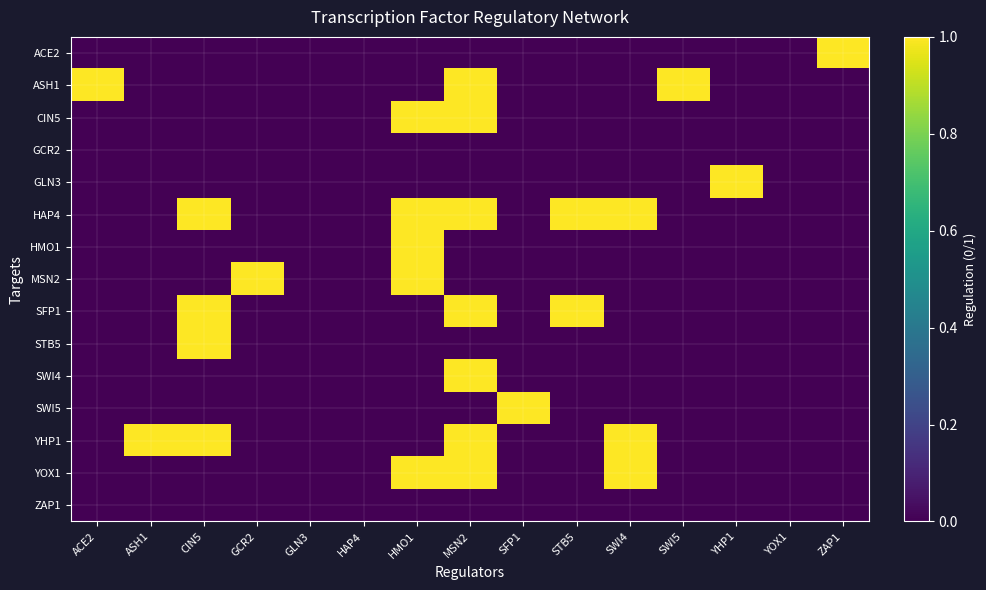

Reading left to right, what are all the values shown in this chart?

ACE2: ACE2=0	ASH1=0	CIN5=0	GCR2=0	GLN3=0	HAP4=0	HMO1=0	MSN2=0	SFP1=0	STB5=0	SWI4=0	SWI5=0	YHP1=0	YOX1=0	ZAP1=1
ASH1: ACE2=1	ASH1=0	CIN5=0	GCR2=0	GLN3=0	HAP4=0	HMO1=0	MSN2=1	SFP1=0	STB5=0	SWI4=0	SWI5=1	YHP1=0	YOX1=0	ZAP1=0
CIN5: ACE2=0	ASH1=0	CIN5=0	GCR2=0	GLN3=0	HAP4=0	HMO1=1	MSN2=1	SFP1=0	STB5=0	SWI4=0	SWI5=0	YHP1=0	YOX1=0	ZAP1=0
GCR2: ACE2=0	ASH1=0	CIN5=0	GCR2=0	GLN3=0	HAP4=0	HMO1=0	MSN2=0	SFP1=0	STB5=0	SWI4=0	SWI5=0	YHP1=0	YOX1=0	ZAP1=0
GLN3: ACE2=0	ASH1=0	CIN5=0	GCR2=0	GLN3=0	HAP4=0	HMO1=0	MSN2=0	SFP1=0	STB5=0	SWI4=0	SWI5=0	YHP1=1	YOX1=0	ZAP1=0
HAP4: ACE2=0	ASH1=0	CIN5=1	GCR2=0	GLN3=0	HAP4=0	HMO1=1	MSN2=1	SFP1=0	STB5=1	SWI4=1	SWI5=0	YHP1=0	YOX1=0	ZAP1=0
HMO1: ACE2=0	ASH1=0	CIN5=0	GCR2=0	GLN3=0	HAP4=0	HMO1=1	MSN2=0	SFP1=0	STB5=0	SWI4=0	SWI5=0	YHP1=0	YOX1=0	ZAP1=0
MSN2: ACE2=0	ASH1=0	CIN5=0	GCR2=1	GLN3=0	HAP4=0	HMO1=1	MSN2=0	SFP1=0	STB5=0	SWI4=0	SWI5=0	YHP1=0	YOX1=0	ZAP1=0
SFP1: ACE2=0	ASH1=0	CIN5=1	GCR2=0	GLN3=0	HAP4=0	HMO1=0	MSN2=1	SFP1=0	STB5=1	SWI4=0	SWI5=0	YHP1=0	YOX1=0	ZAP1=0
STB5: ACE2=0	ASH1=0	CIN5=1	GCR2=0	GLN3=0	HAP4=0	HMO1=0	MSN2=0	SFP1=0	STB5=0	SWI4=0	SWI5=0	YHP1=0	YOX1=0	ZAP1=0
SWI4: ACE2=0	ASH1=0	CIN5=0	GCR2=0	GLN3=0	HAP4=0	HMO1=0	MSN2=1	SFP1=0	STB5=0	SWI4=0	SWI5=0	YHP1=0	YOX1=0	ZAP1=0
SWI5: ACE2=0	ASH1=0	CIN5=0	GCR2=0	GLN3=0	HAP4=0	HMO1=0	MSN2=0	SFP1=1	STB5=0	SWI4=0	SWI5=0	YHP1=0	YOX1=0	ZAP1=0
YHP1: ACE2=0	ASH1=1	CIN5=1	GCR2=0	GLN3=0	HAP4=0	HMO1=0	MSN2=1	SFP1=0	STB5=0	SWI4=1	SWI5=0	YHP1=0	YOX1=0	ZAP1=0
YOX1: ACE2=0	ASH1=0	CIN5=0	GCR2=0	GLN3=0	HAP4=0	HMO1=1	MSN2=1	SFP1=0	STB5=0	SWI4=1	SWI5=0	YHP1=0	YOX1=0	ZAP1=0
ZAP1: ACE2=0	ASH1=0	CIN5=0	GCR2=0	GLN3=0	HAP4=0	HMO1=0	MSN2=0	SFP1=0	STB5=0	SWI4=0	SWI5=0	YHP1=0	YOX1=0	ZAP1=0